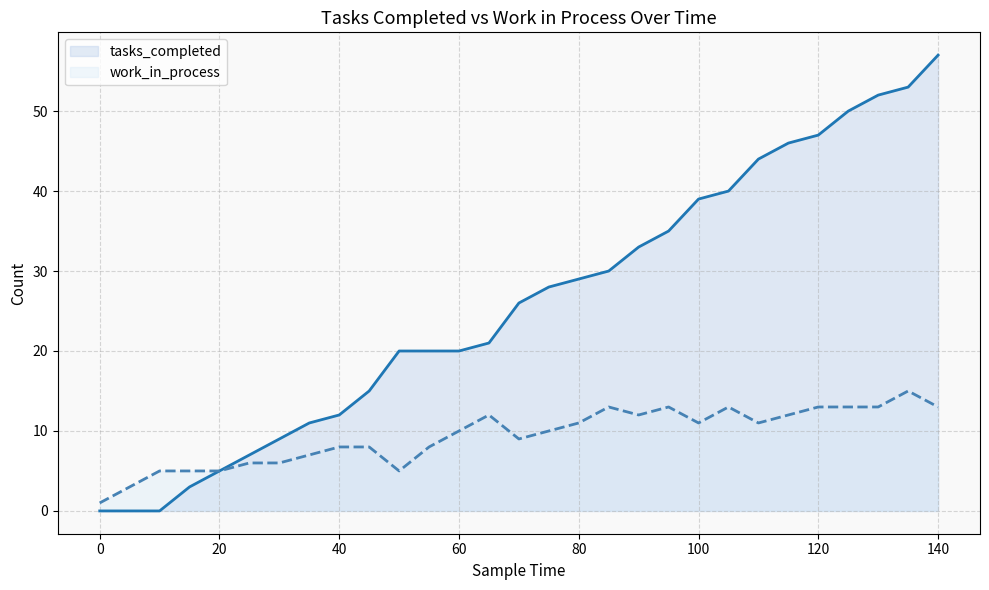

What is the difference between the second highest and second lowest values in the tasks_completed series?

53